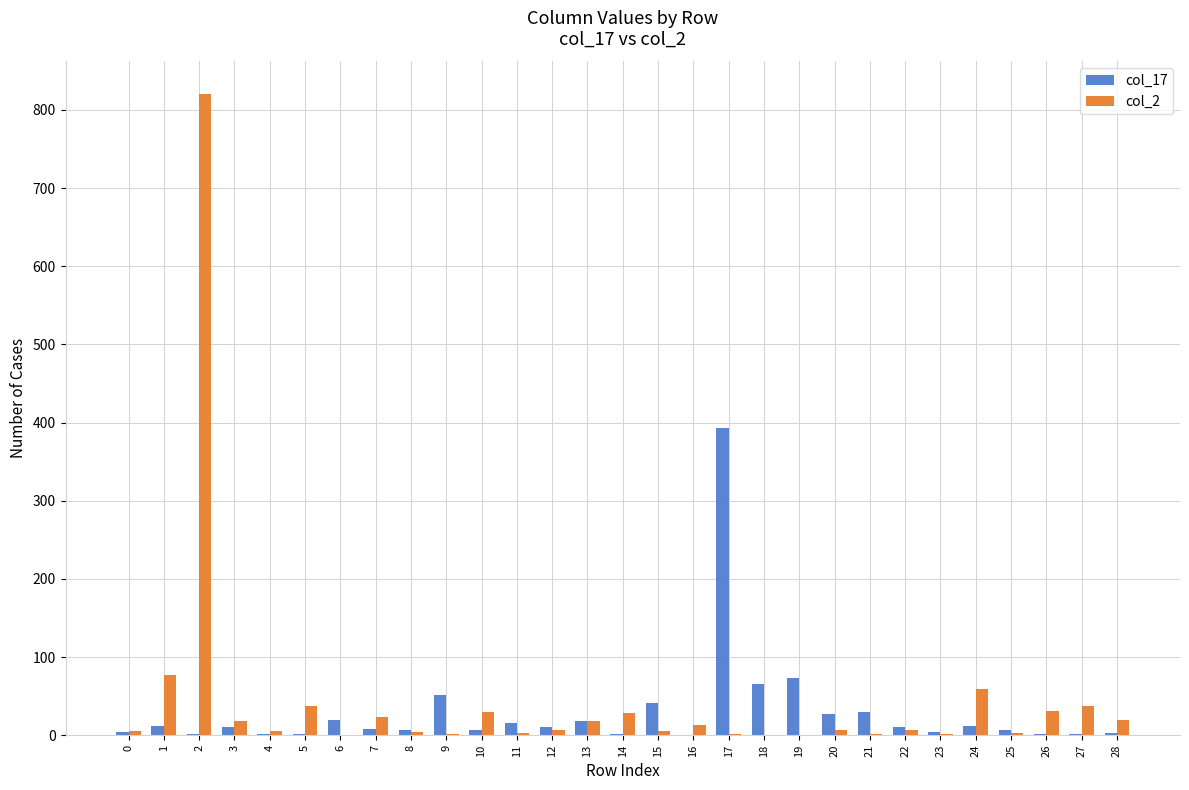

Between 3 and 18, which series saw the biggest shift?

col_17